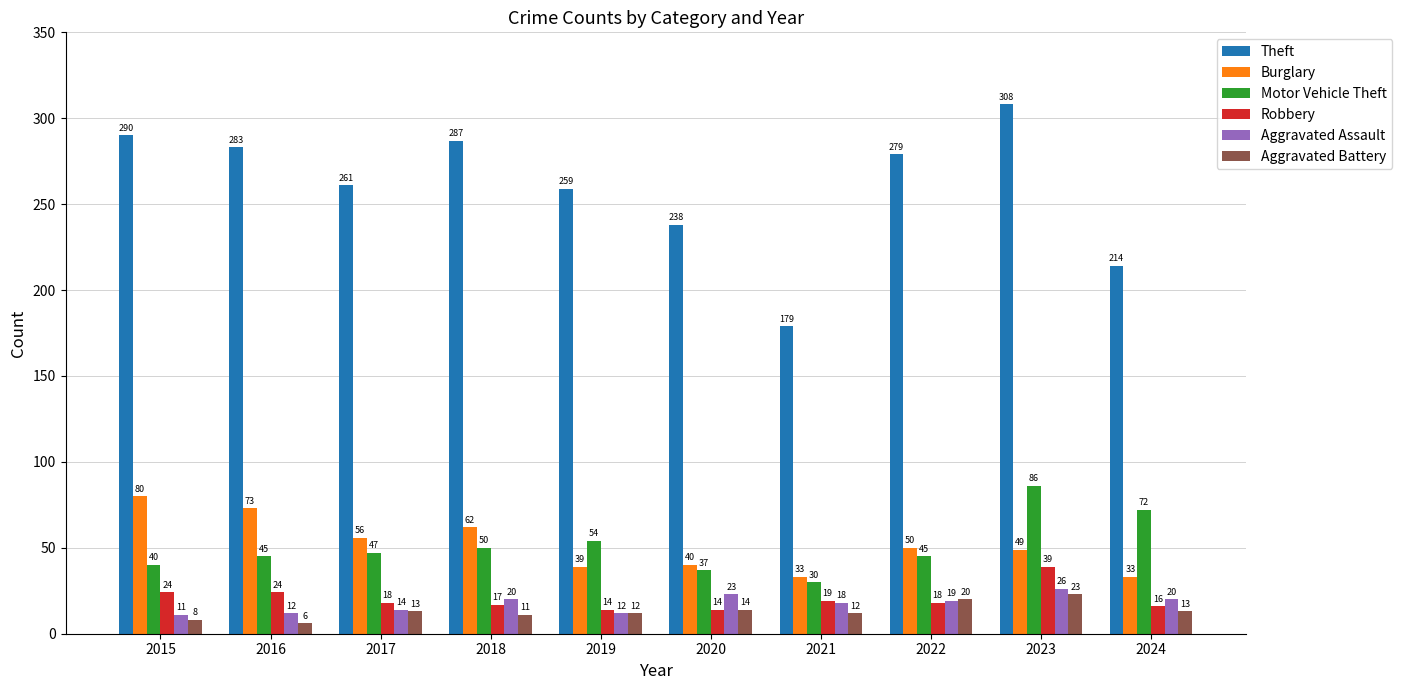

Is the value of Burglary at 2018 greater than the value of Aggravated Assault at 2017?

Yes